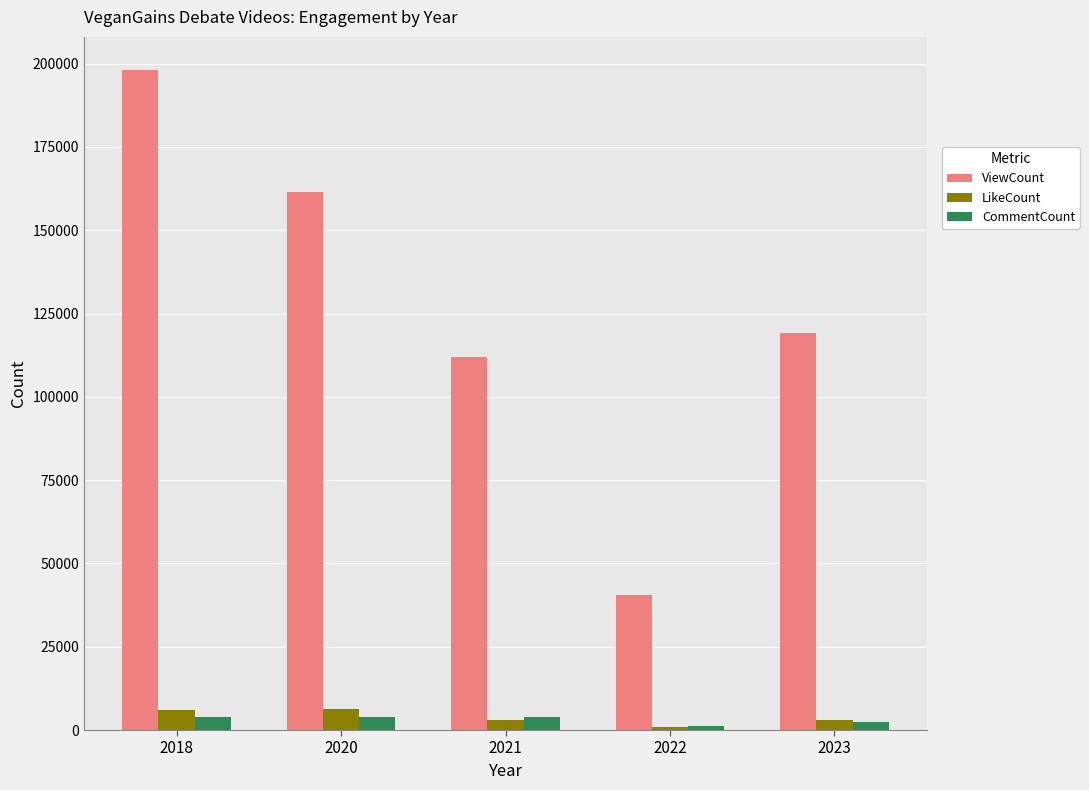

At which category is the sum across all series the highest?

2018